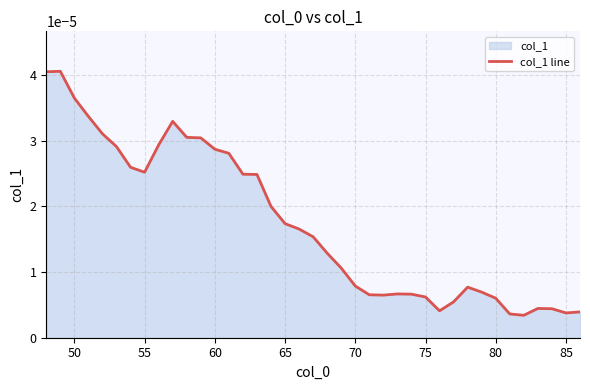

Is it true that the value at 20 is 0.0?

False